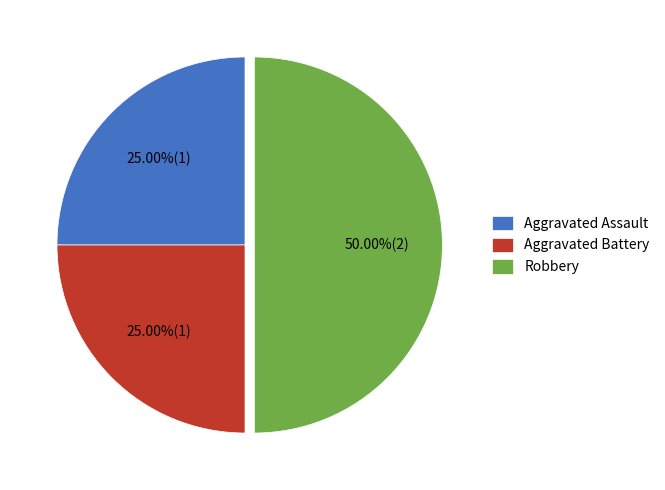

What is the ratio of the value at Aggravated Assault to the value at Robbery?

0.5